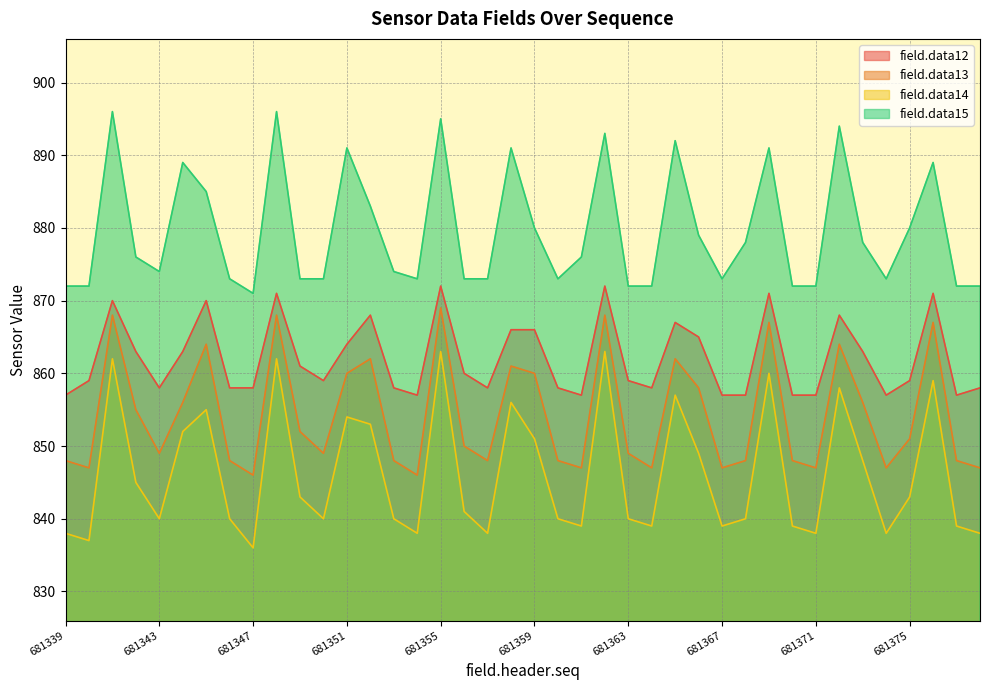

Which series has the largest total across all categories?

field.data15